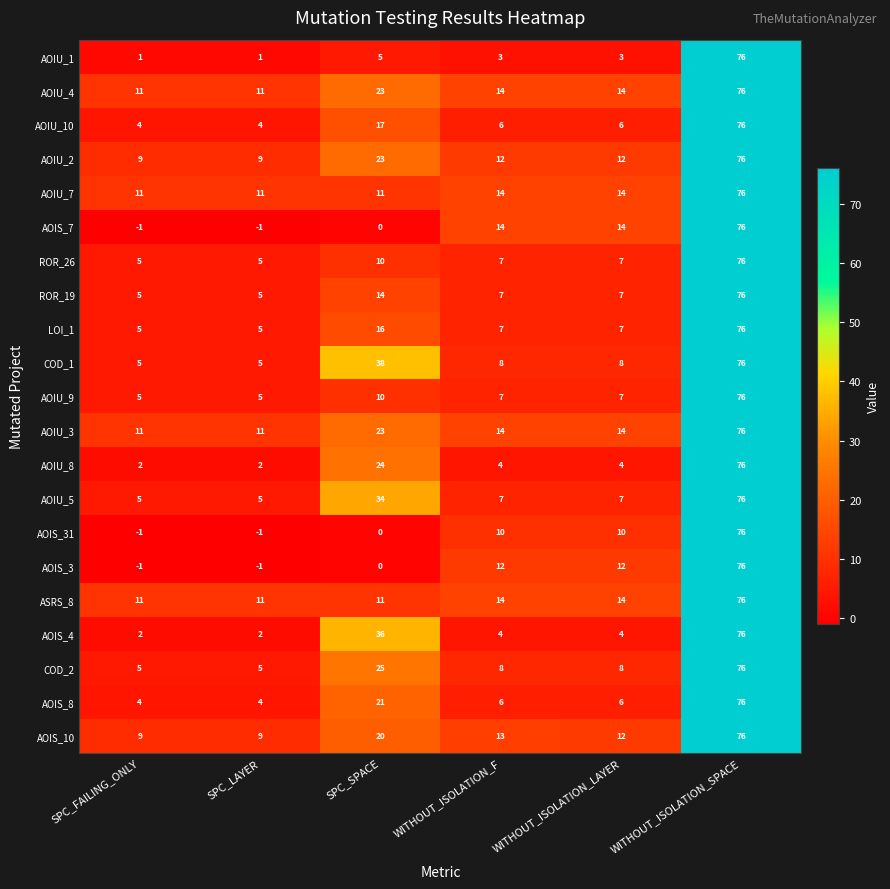

Is the value of COD_2 at SPC_LAYER greater than the value of AOIU_3 at SPC_SPACE?

No